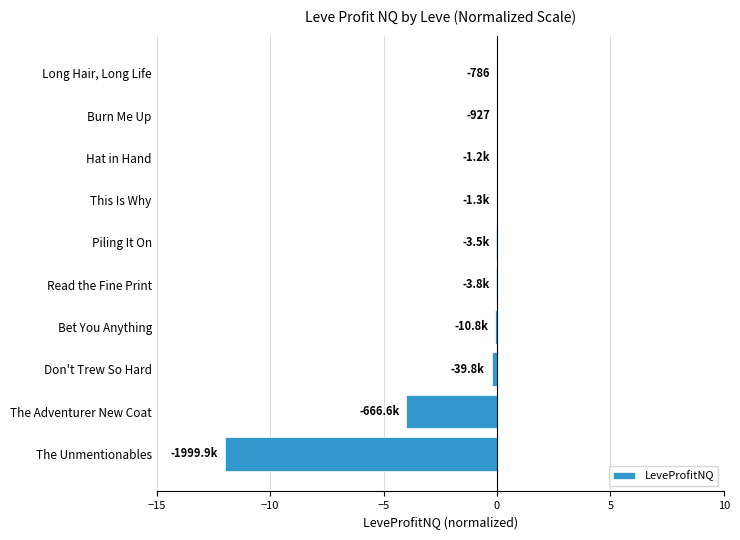

The value at Read the Fine Print is -0.0. True or false?

True